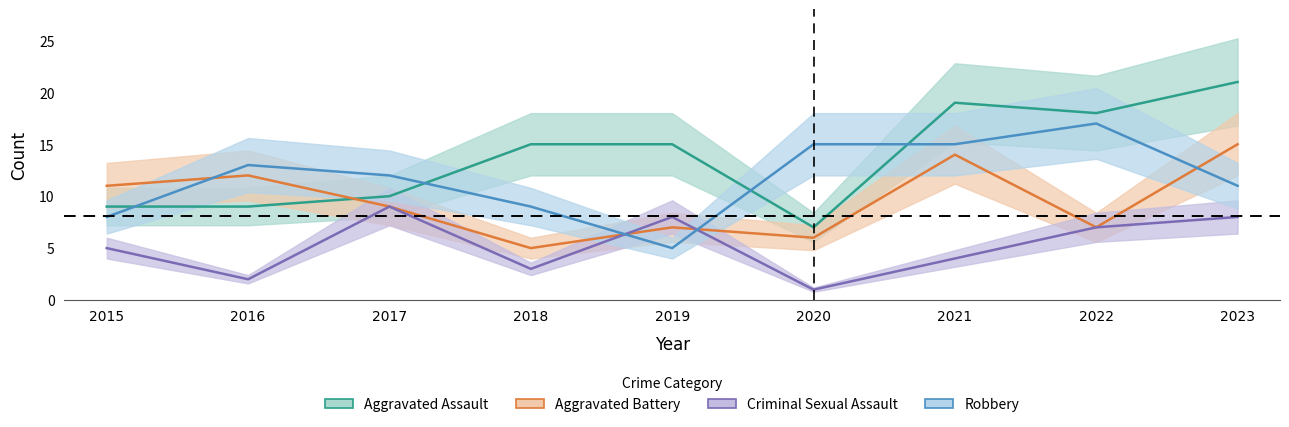

What is the value of the Aggravated Assault point at the 9th from the left?

21